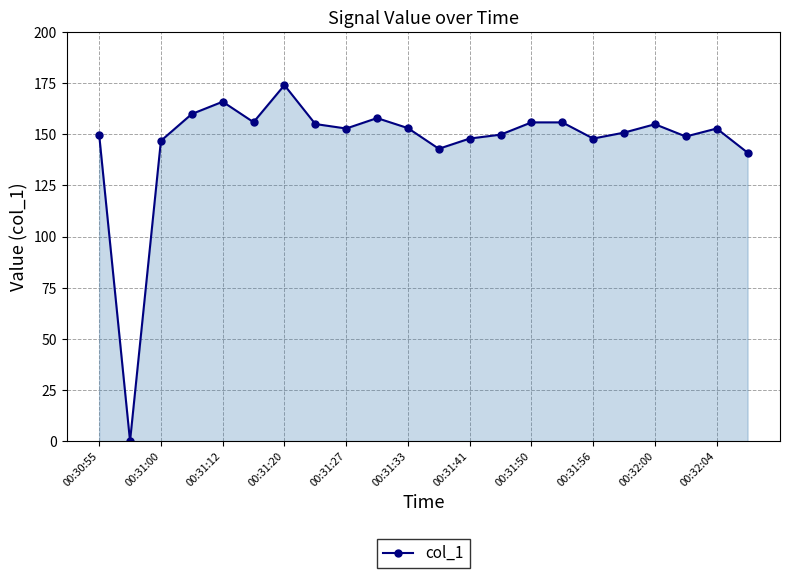

What is the sum of all values?

3219.5